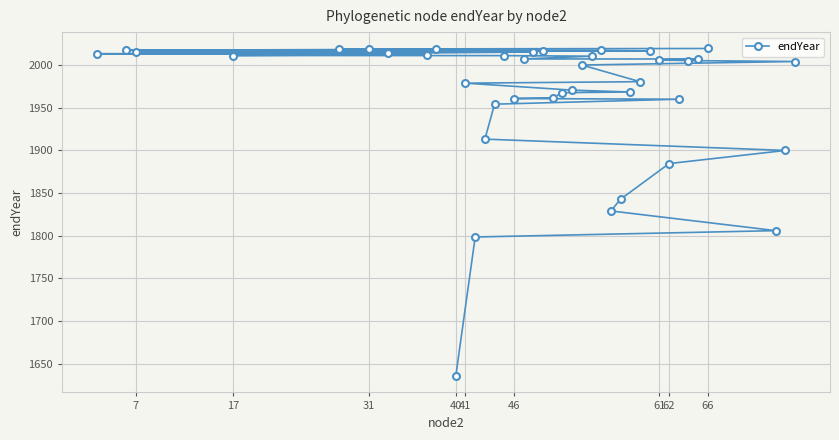

What is the average value?

1963.5